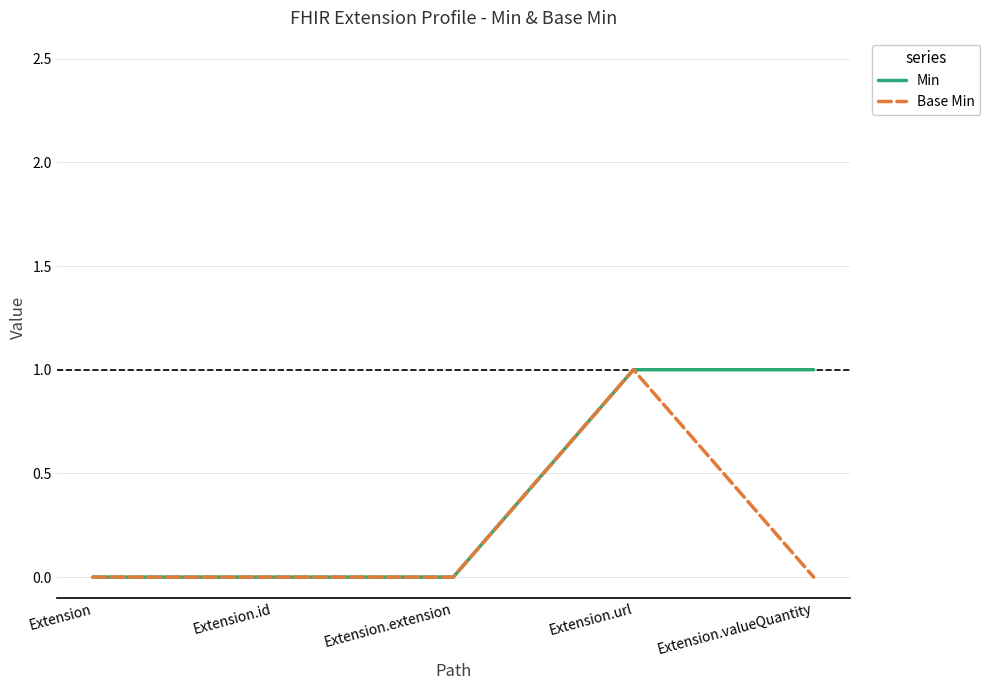

What are all the series names shown in the legend?

Min, Base Min